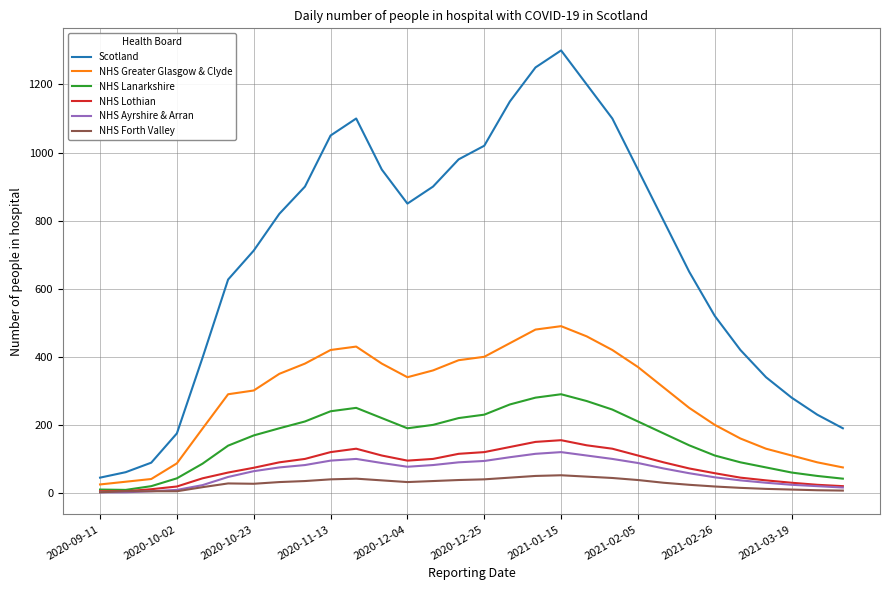

Which series has the largest total across all categories?

Scotland